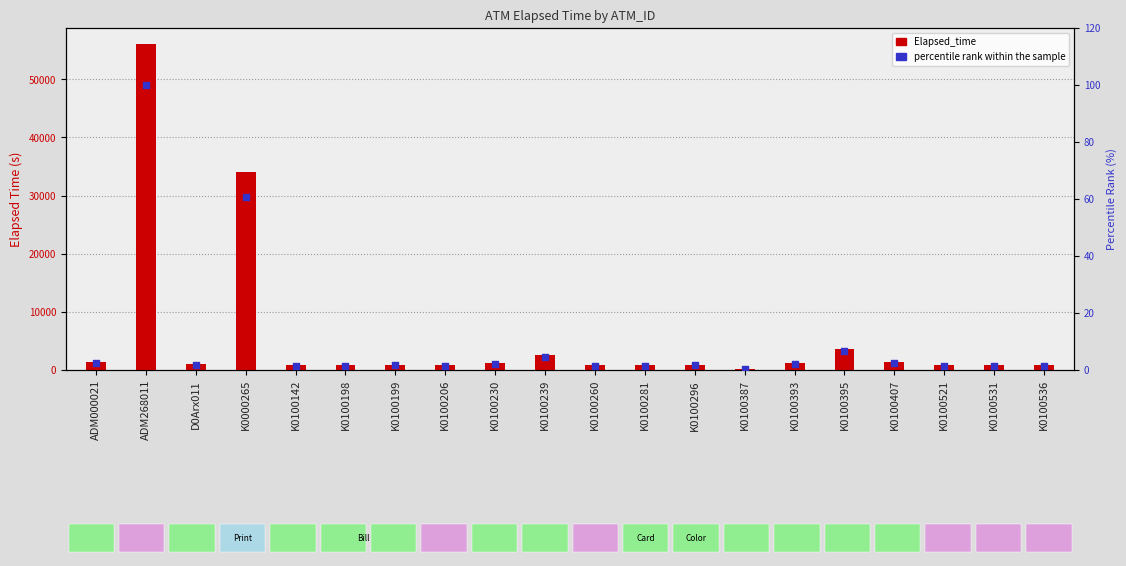

What is the total value across all series at K0100407?

1321.4